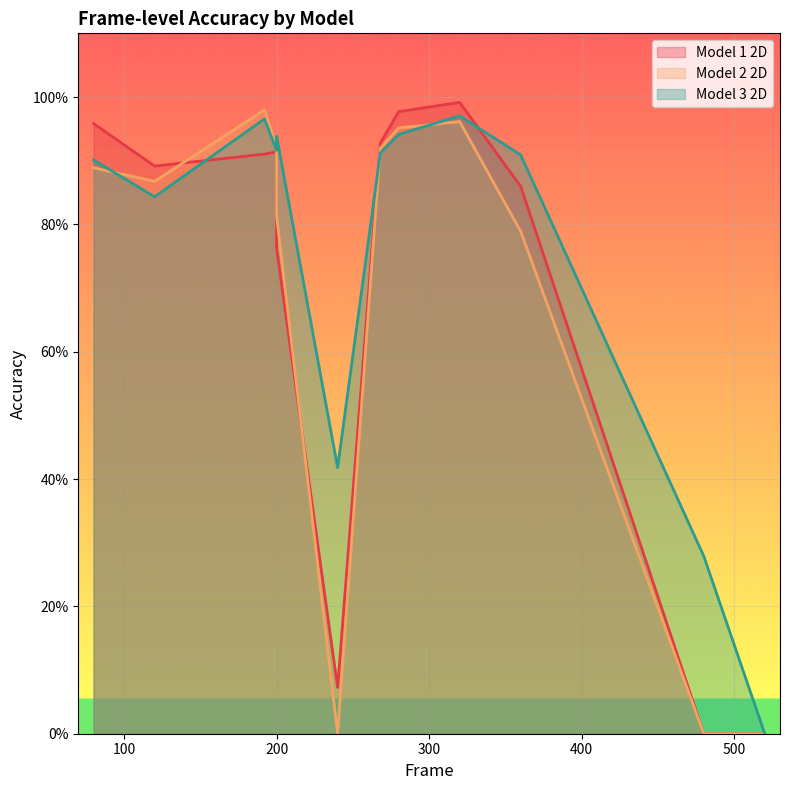

Which series has the largest total across all categories?

Model 3 2D